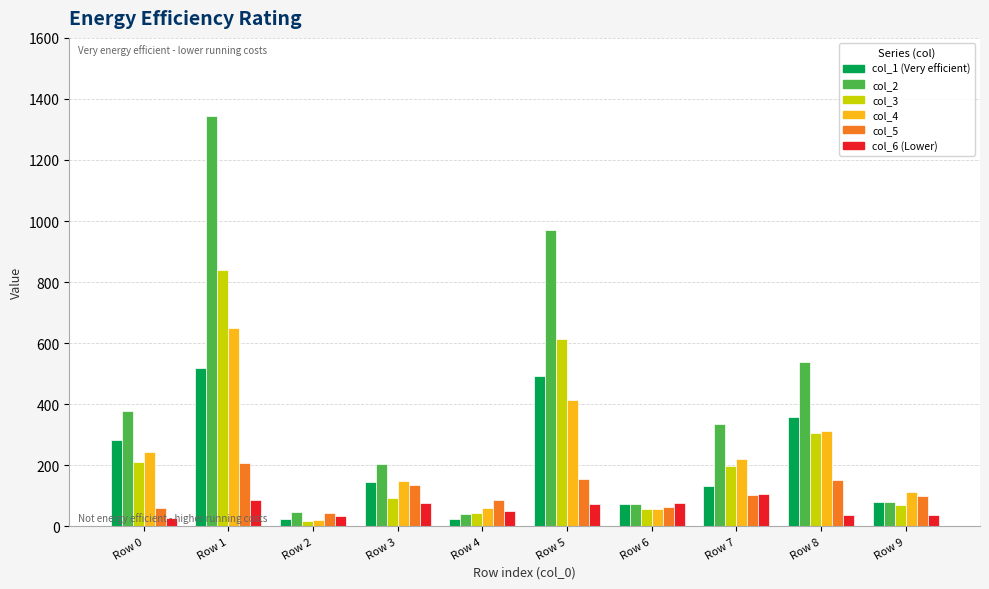

At which category is the sum across all series the highest?

Row 1